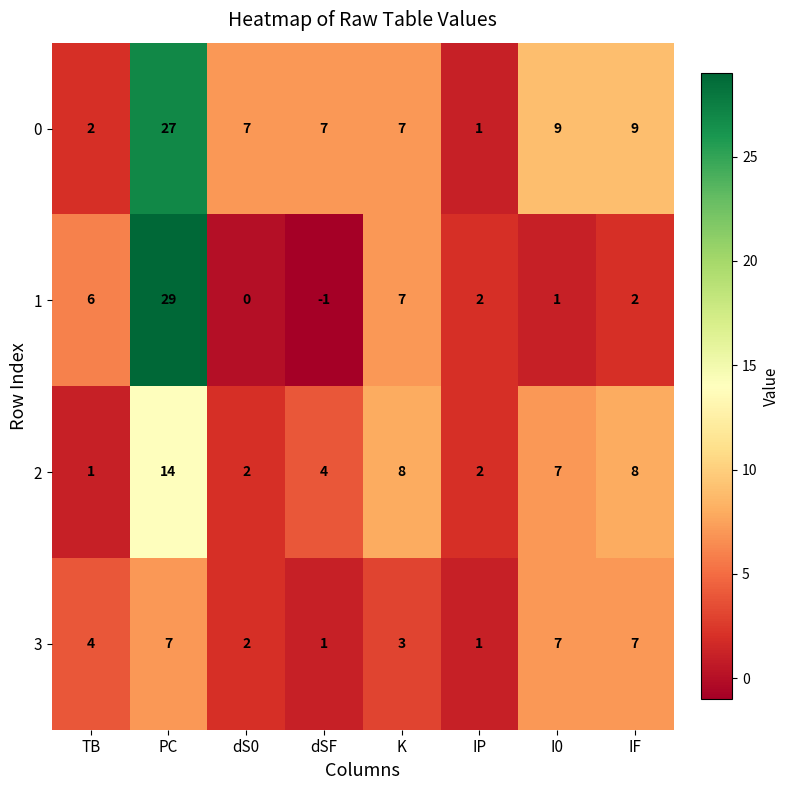

Rank the series at TB from lowest to highest value.

2, 0, 3, 1